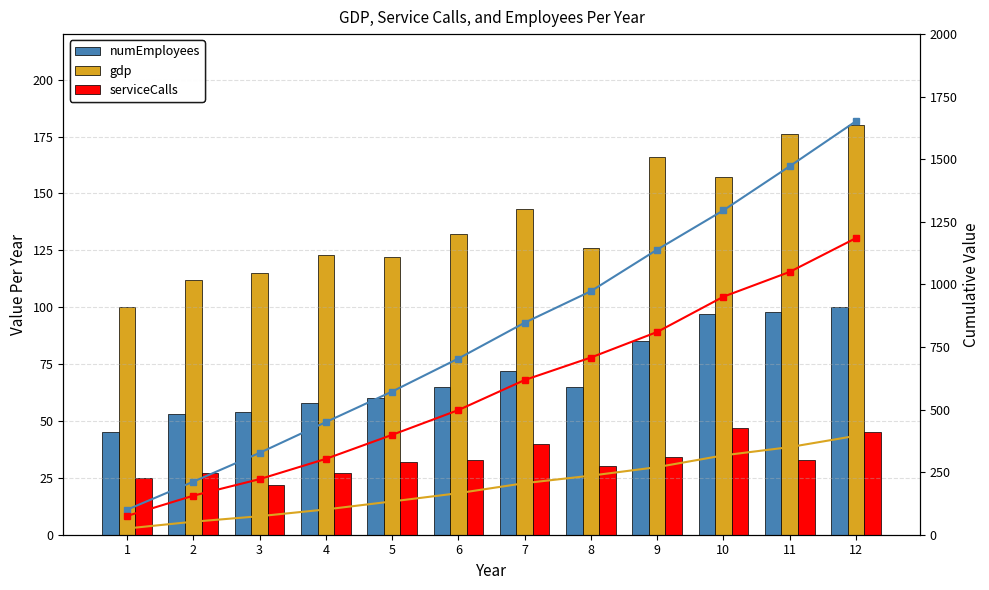

Count the number of categories in the chart.

12